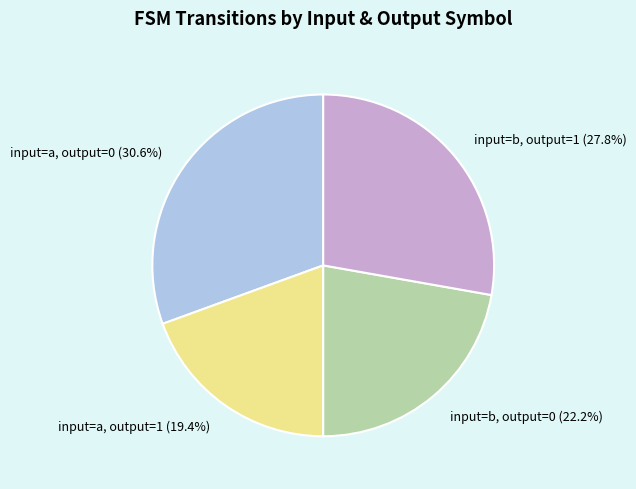

What is the smallest slice in the pie chart?

input=a, output=1 (19.4%)